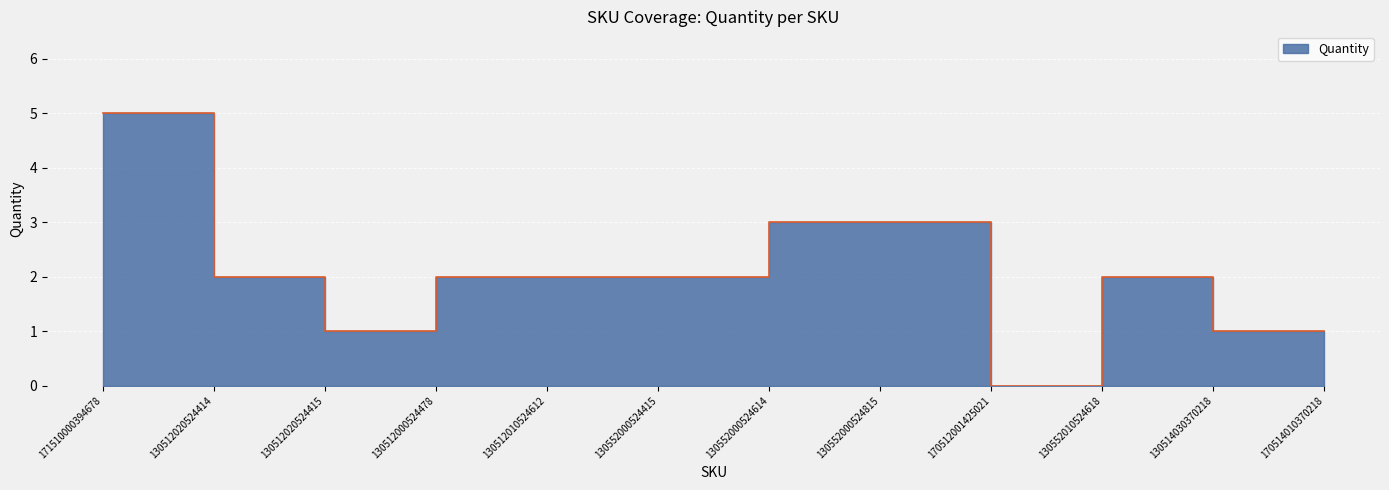

What is the sum of all values?

24